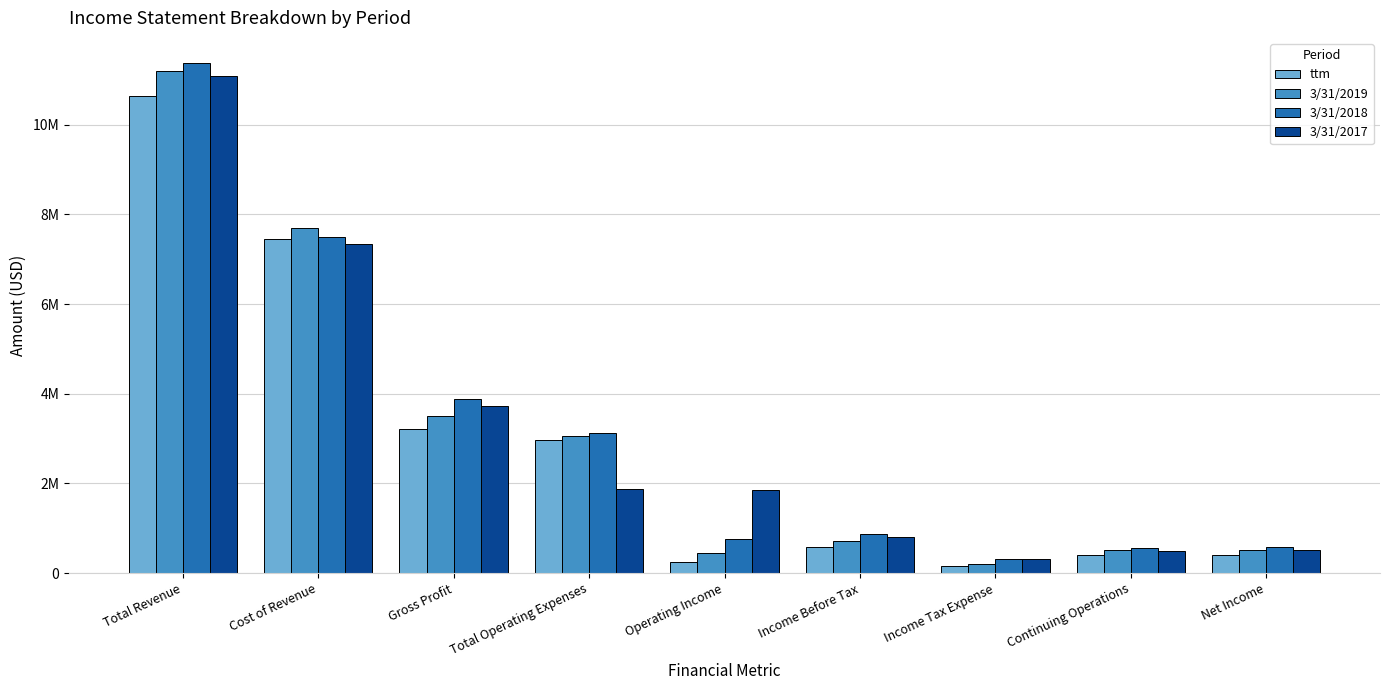

Does the chart contain any negative values?

No